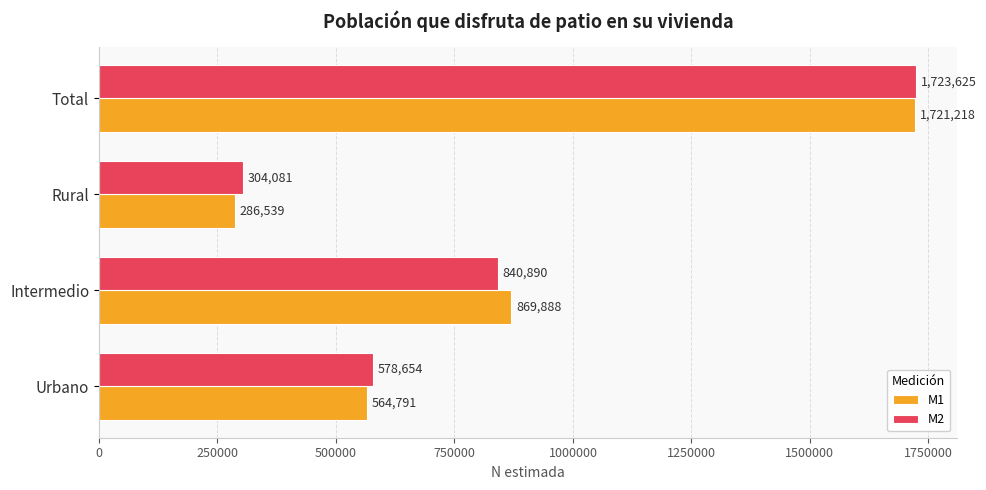

Which series has the widest spread of values?

M1